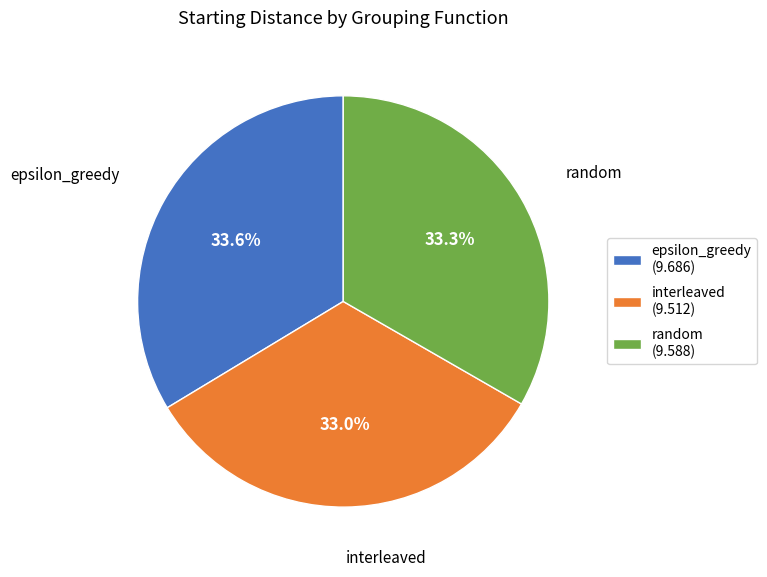

What is the ratio of the value at epsilon_greedy (9.686) to the value at interleaved (9.512)?

1.0